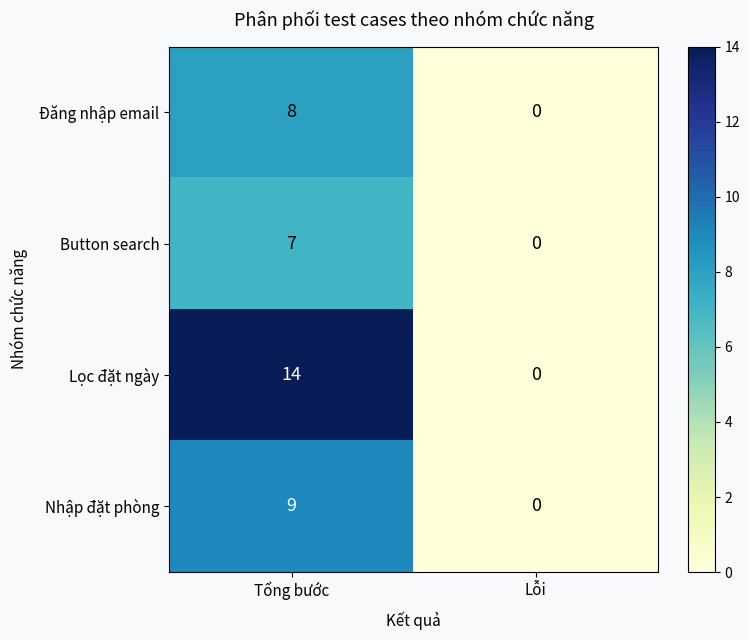

Rank the series by their maximum value, from lowest to highest.

Button search, Đăng nhập email, Nhập đặt phòng, Lọc đặt ngày